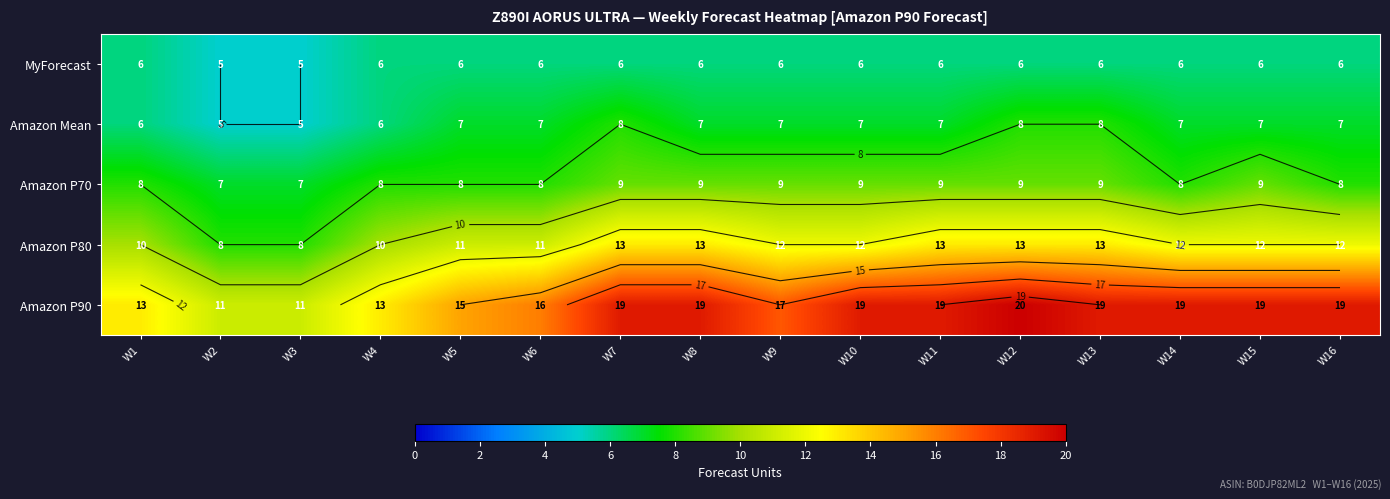

The Amazon Mean series shows 8 at W13. True or false?

True